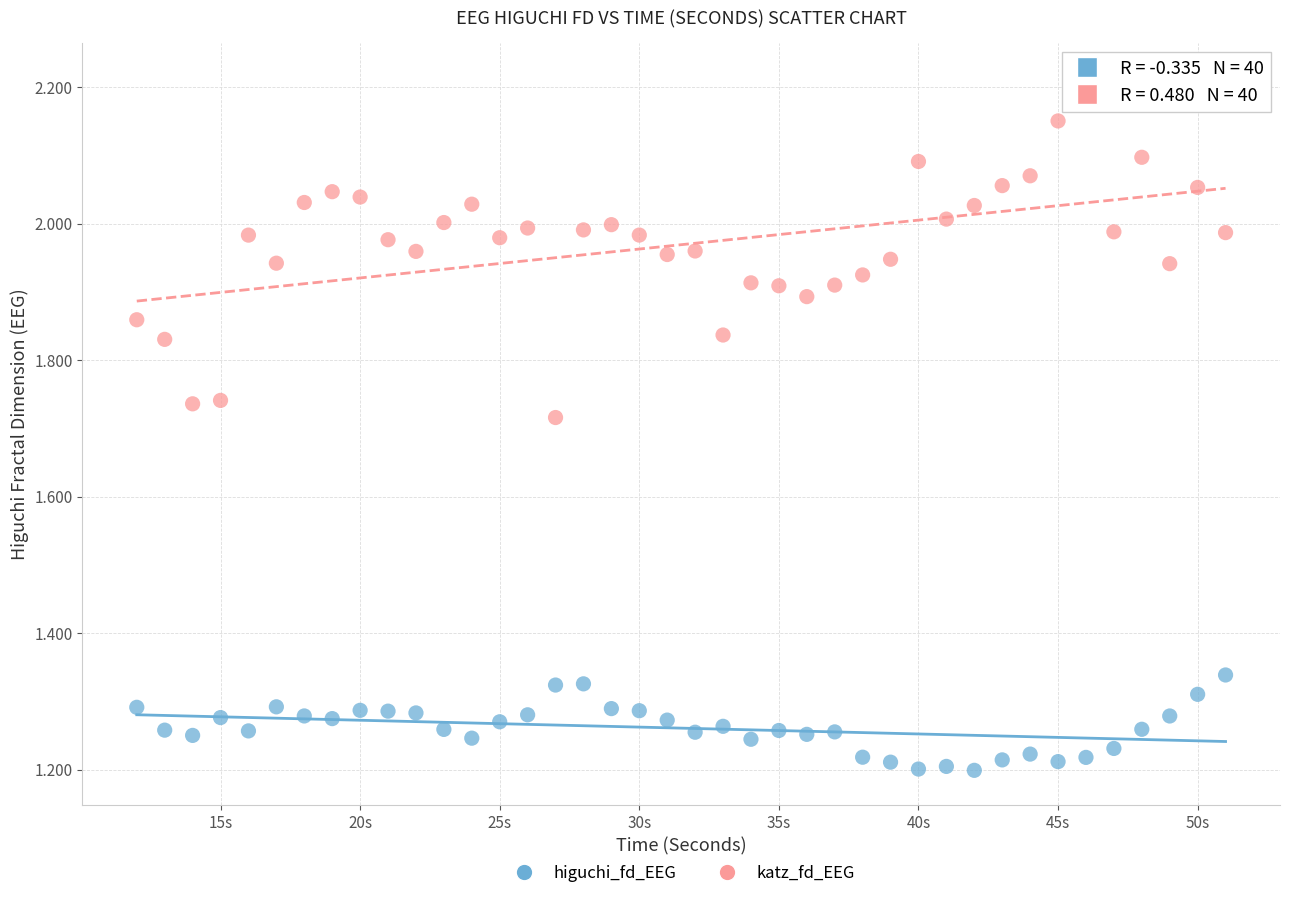

Which series has the widest spread of Y values?

katz_fd_EEG